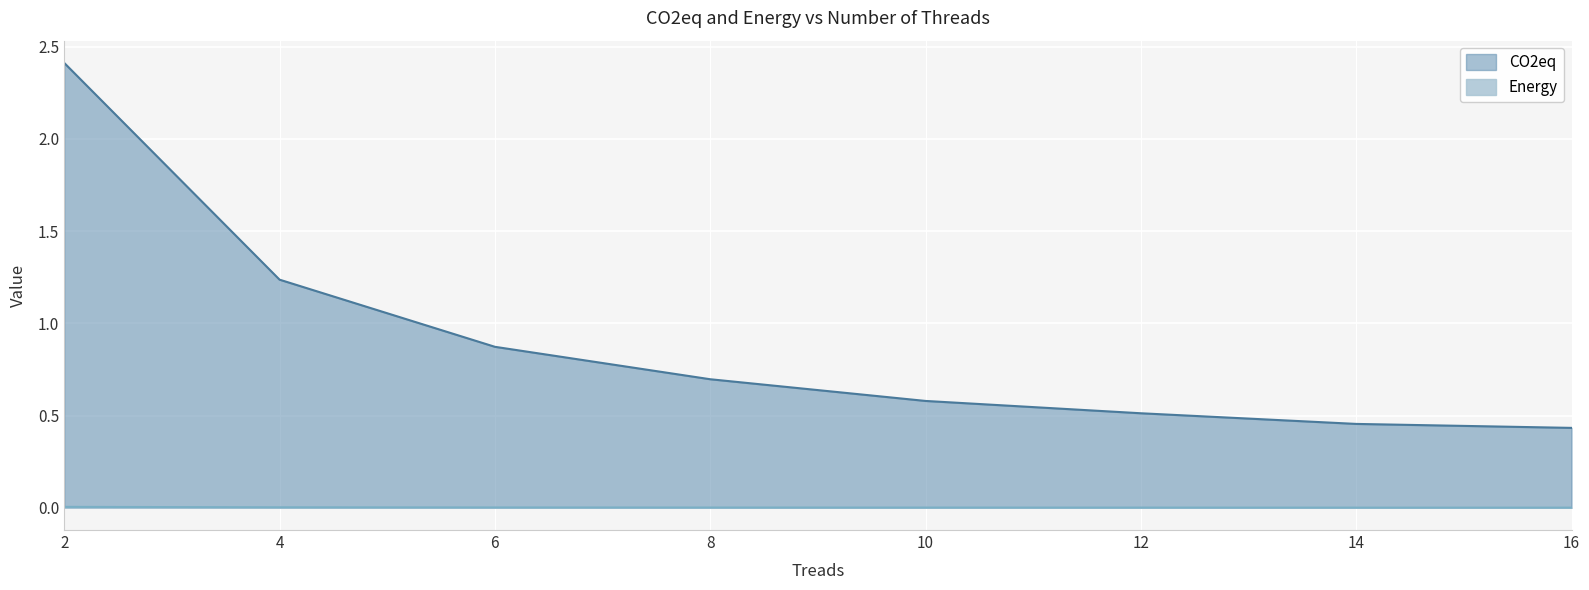

Reading left to right, transcribe all the data shown in this chart.

CO2eq: 2.4	1.2	0.9	0.7	0.6	0.5	0.5	0.4
Energy: 0.0	0.0	0.0	0.0	0.0	0.0	0.0	0.0